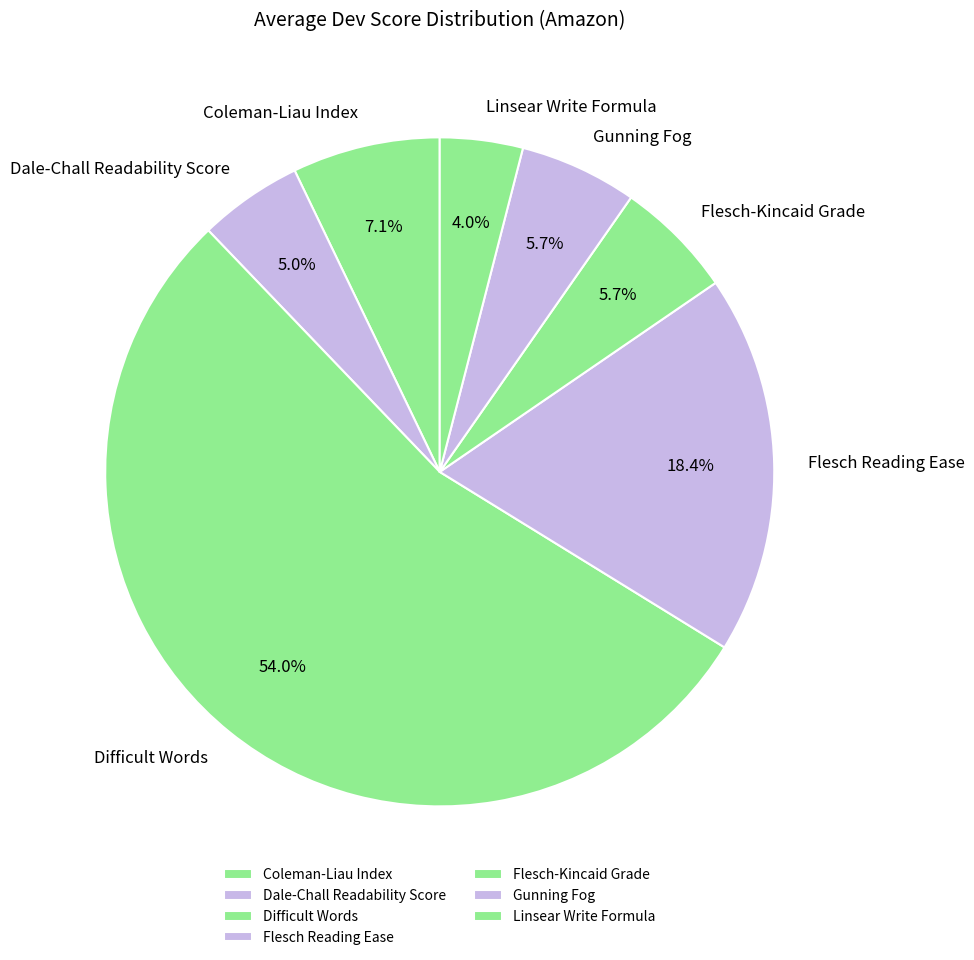

Count the number of slices in the pie.

7